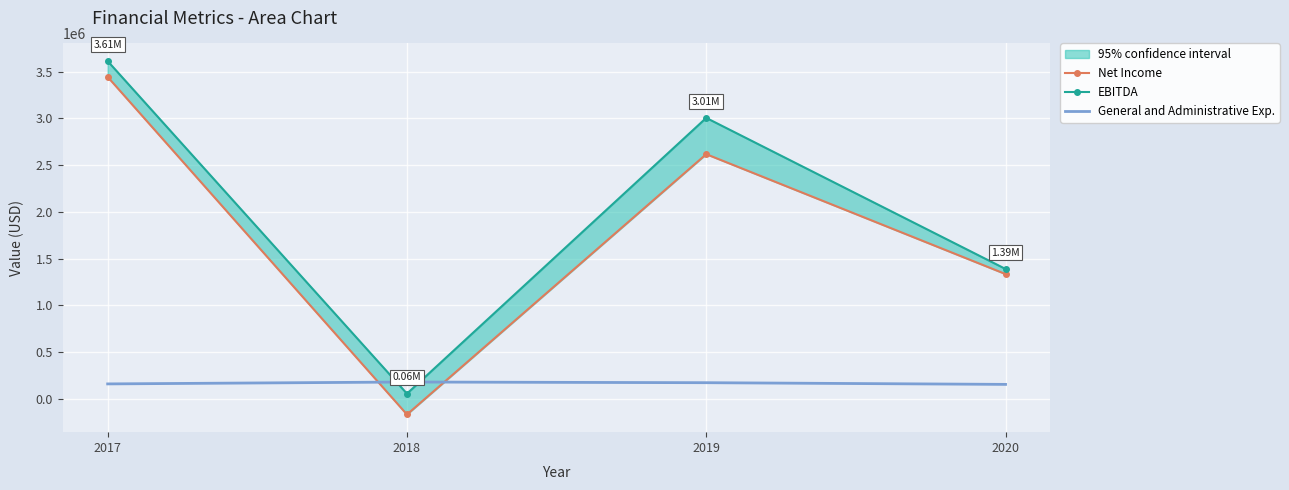

True or false: Net Income and EBITDA cross at least once.

False